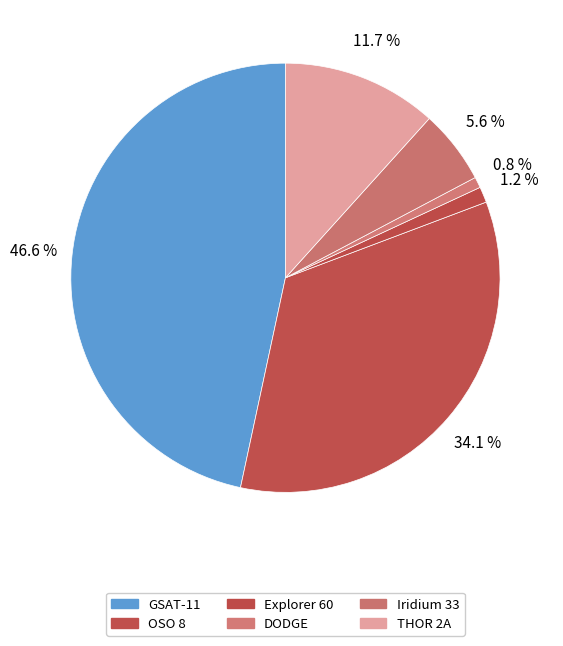

Does any single category account for the majority?

No